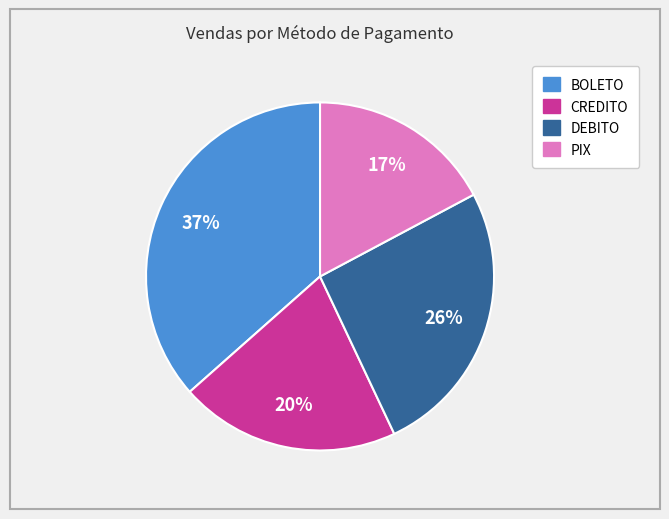

To the nearest percent, what is the average slice percentage?

25%